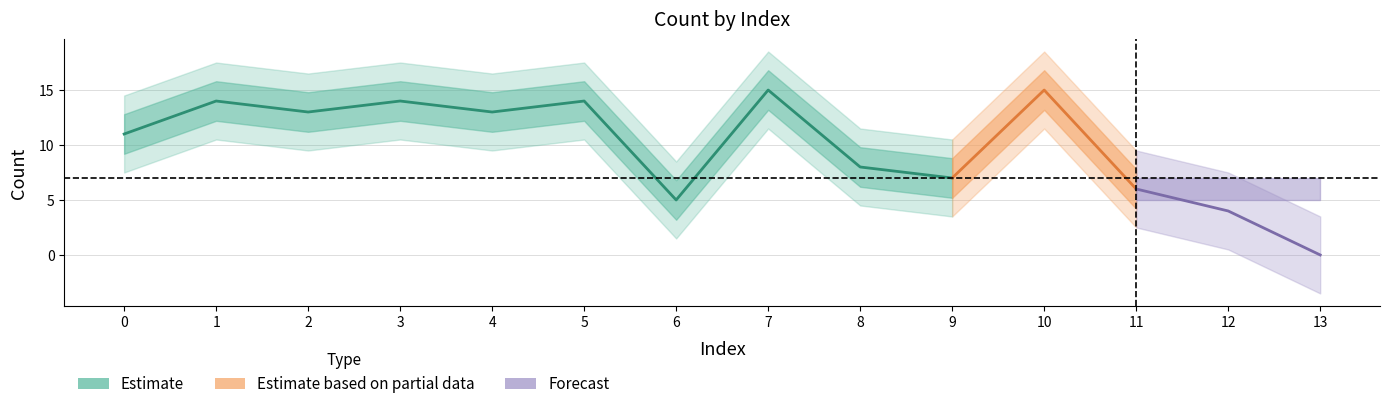

What is the value of the 11th point from the left?

15